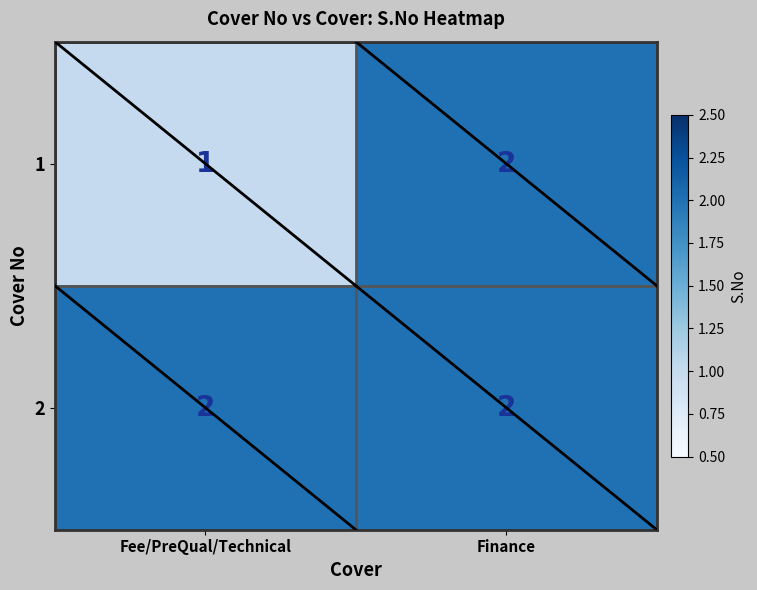

True or false: 1 has a value of 1 at Fee/PreQual/Technical.

True